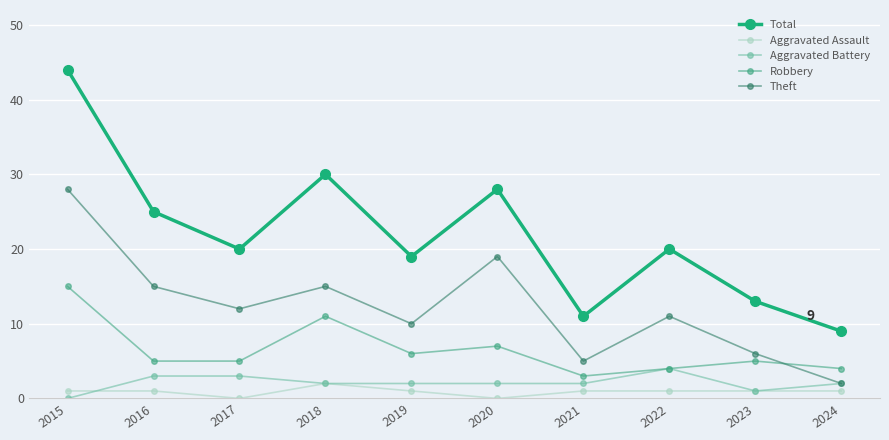

At which label is Robbery closest to 9?

2018